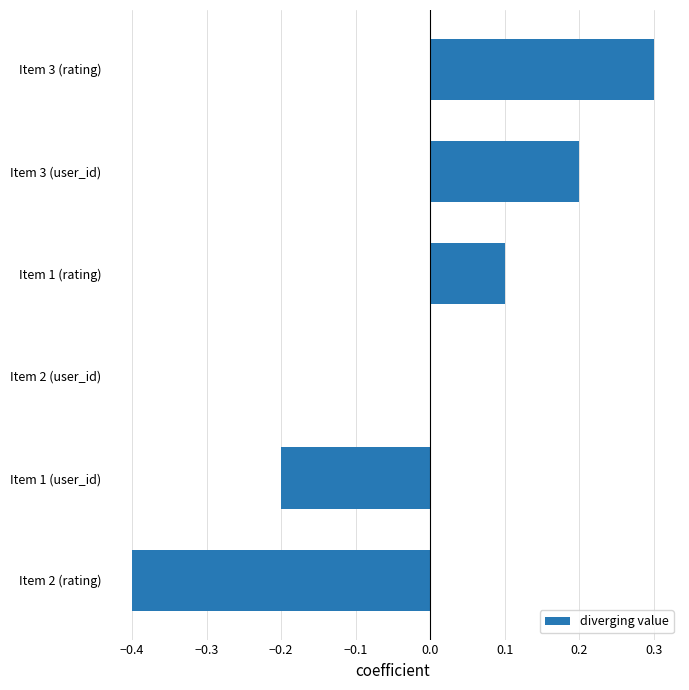

Are the bars horizontal?

Yes